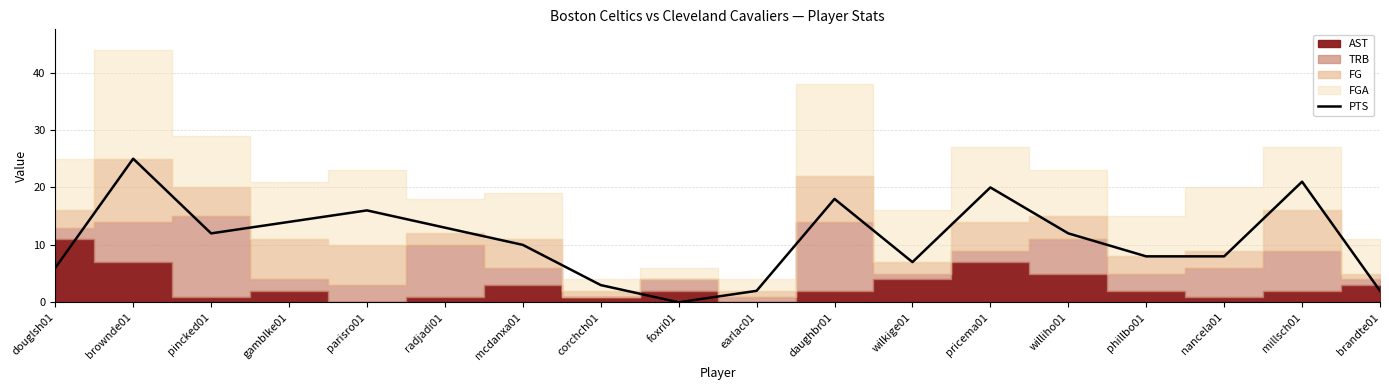

True or false: there are more than 0 points higher than both neighbors.

True